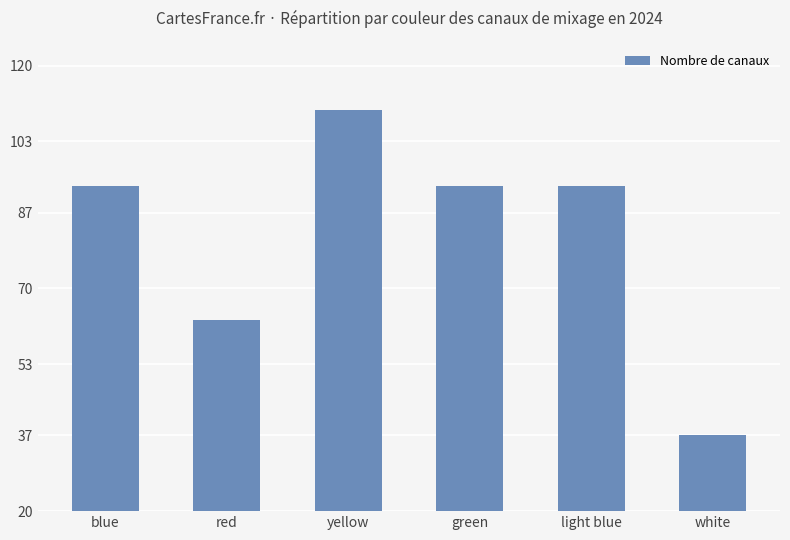

How many distinct data groups are displayed?

1